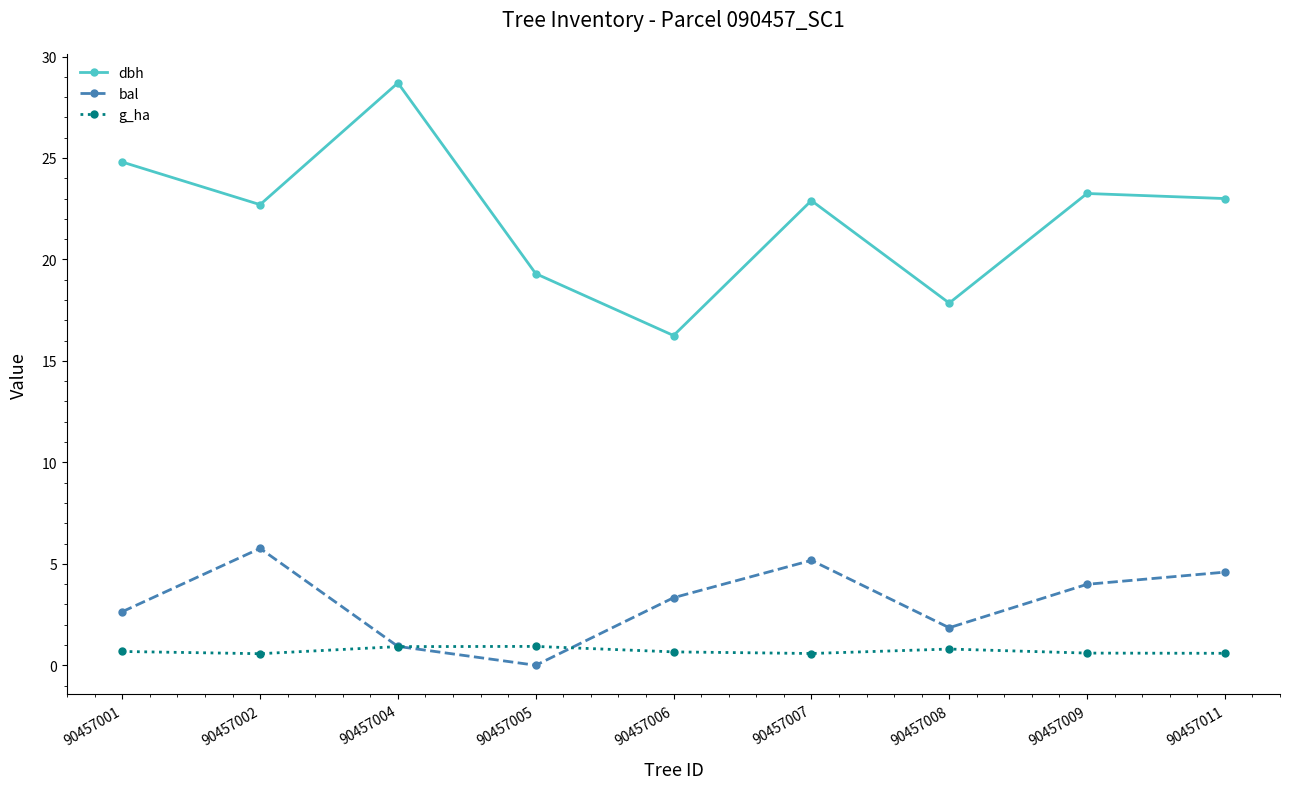

Does the chart display data point markers on the line(s)?

Yes